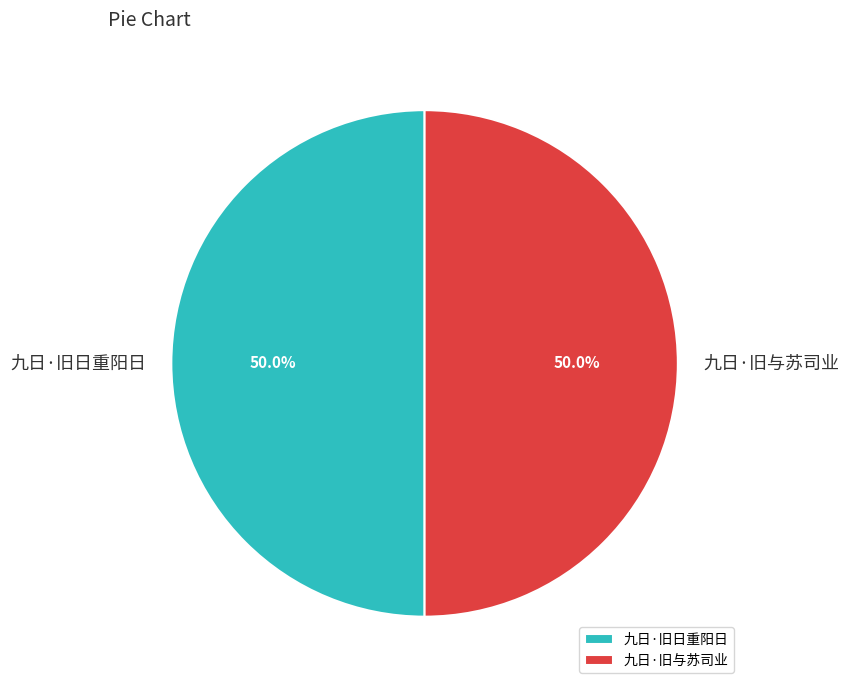

Count the number of slices in the pie.

2